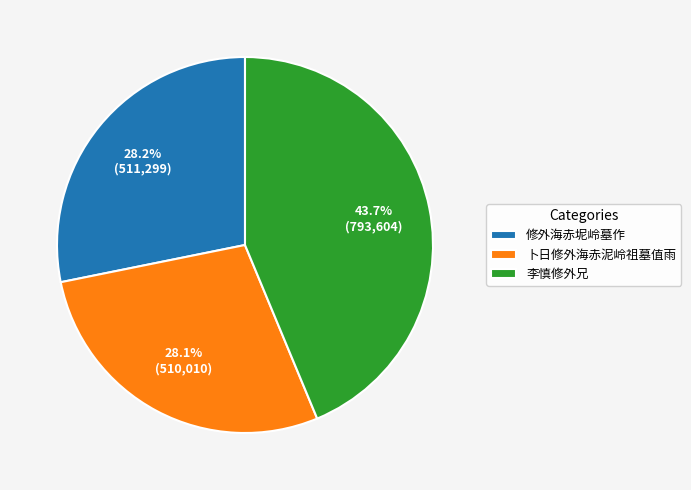

Which has a higher value, 卜日修外海赤泥岭祖墓值雨 or 李慎修外兄?

李慎修外兄